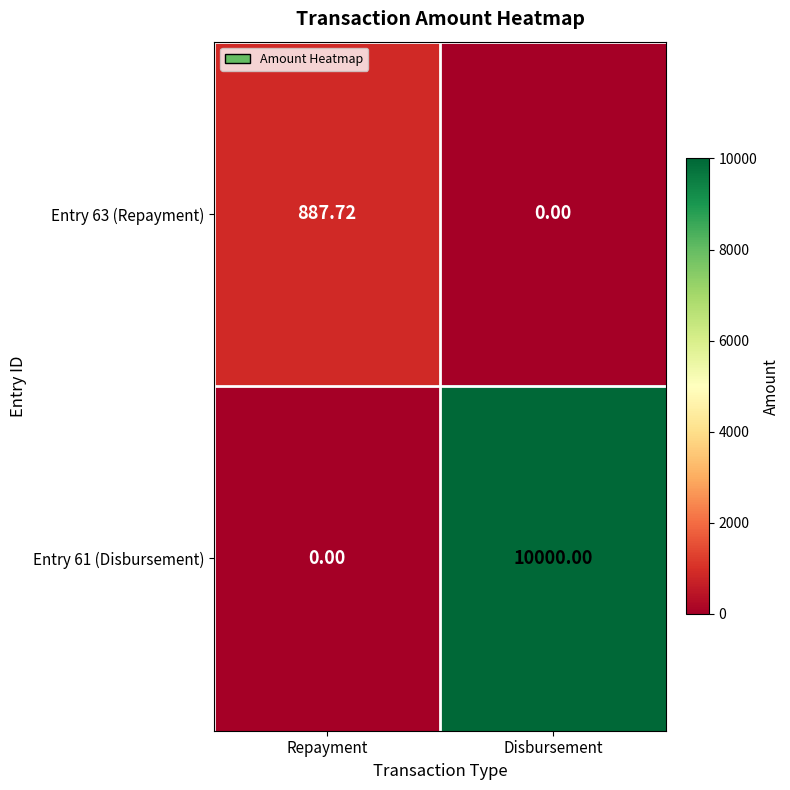

What is the greatest value displayed?

10000.0